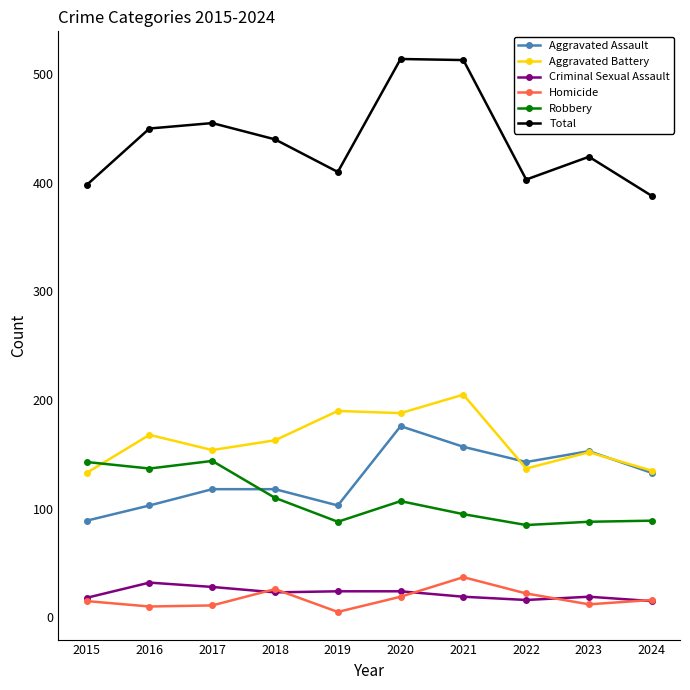

At which label is Aggravated Battery closest to 169?

2016